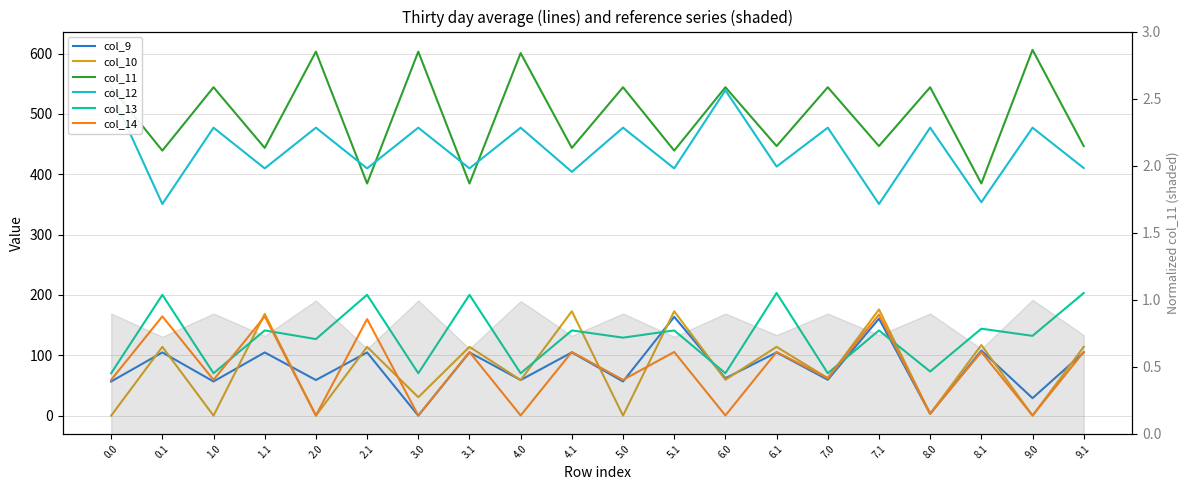

Where is the first local minimum for col_12?

0.1